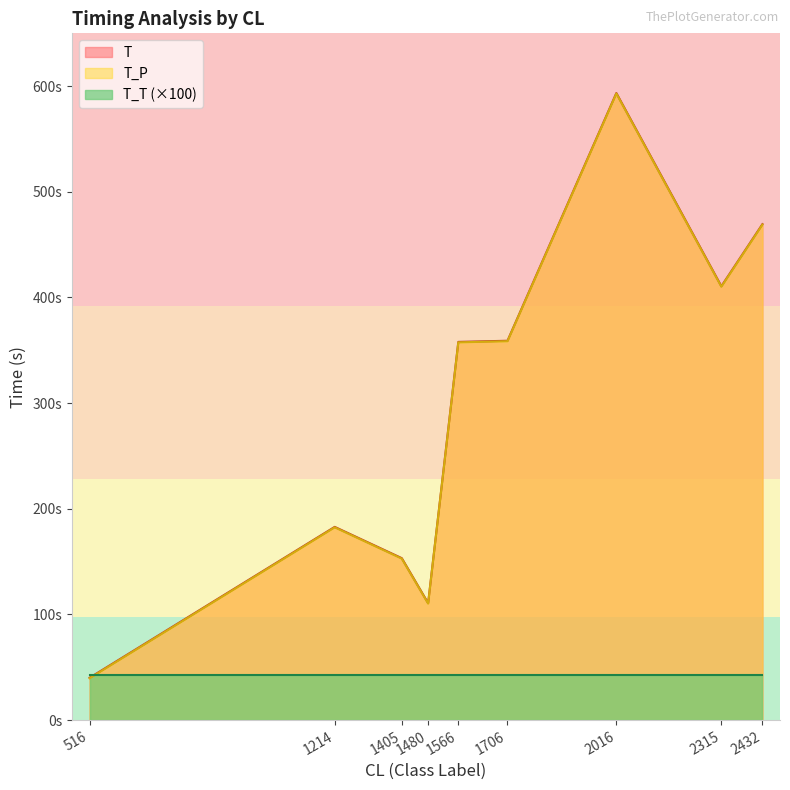

At 2315, list the series in order from largest to smallest.

T, T_P, T_T